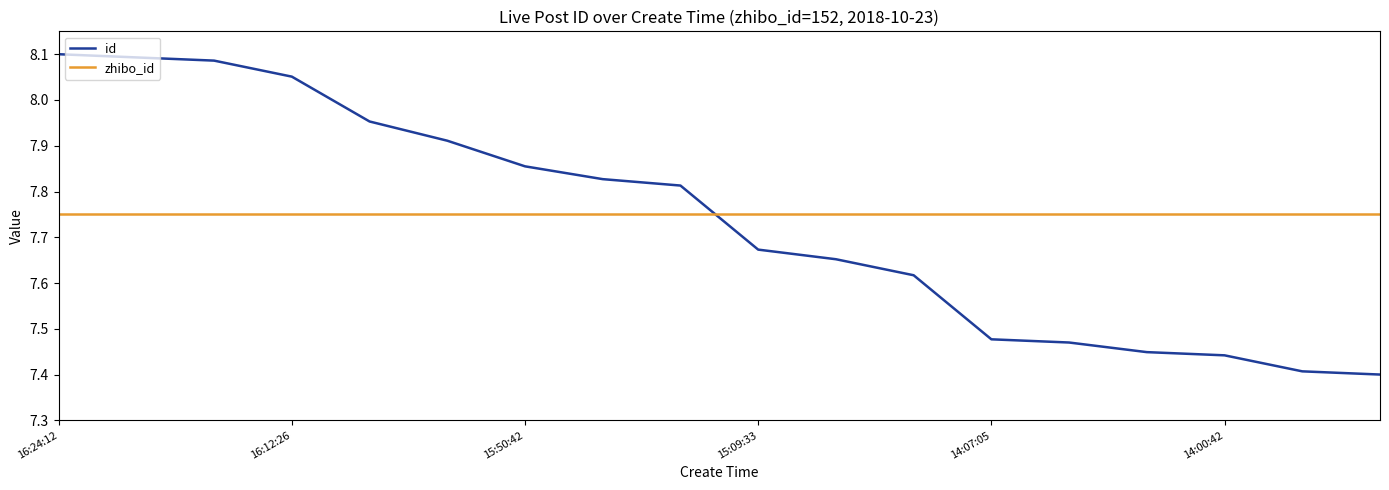

What is the difference between the maximum and minimum values in the id series?

0.7